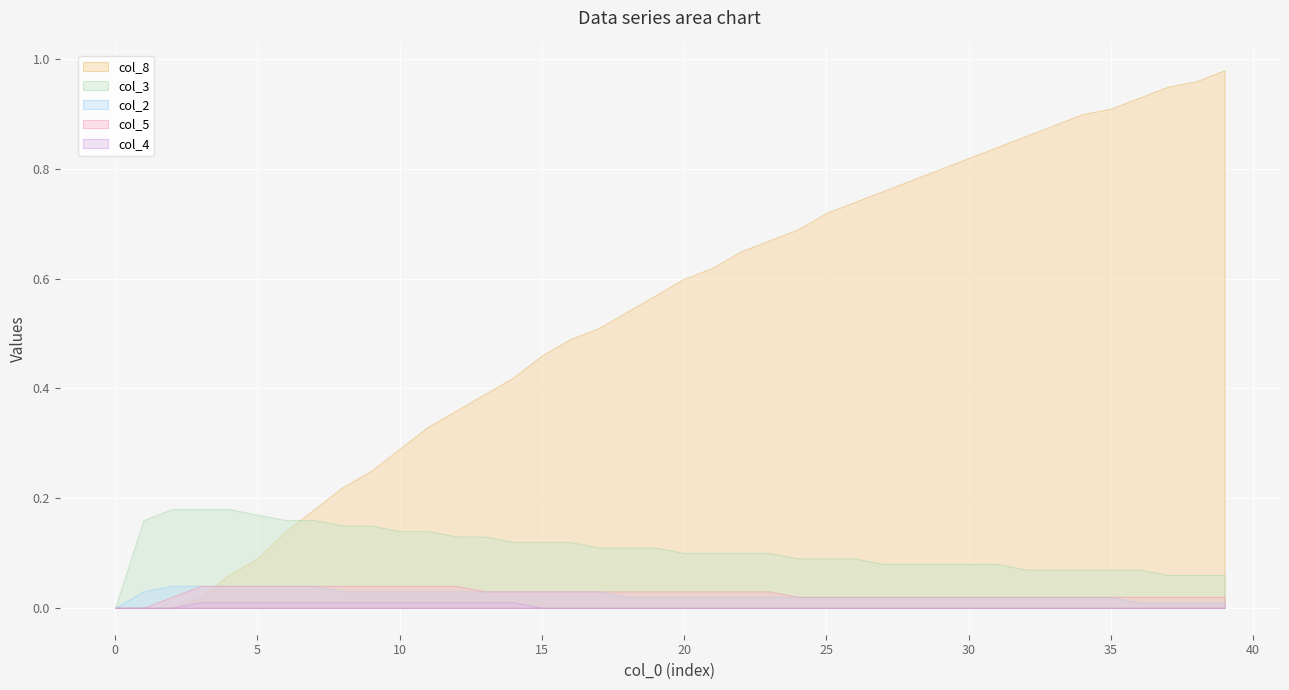

How many lines are shown in the chart?

5